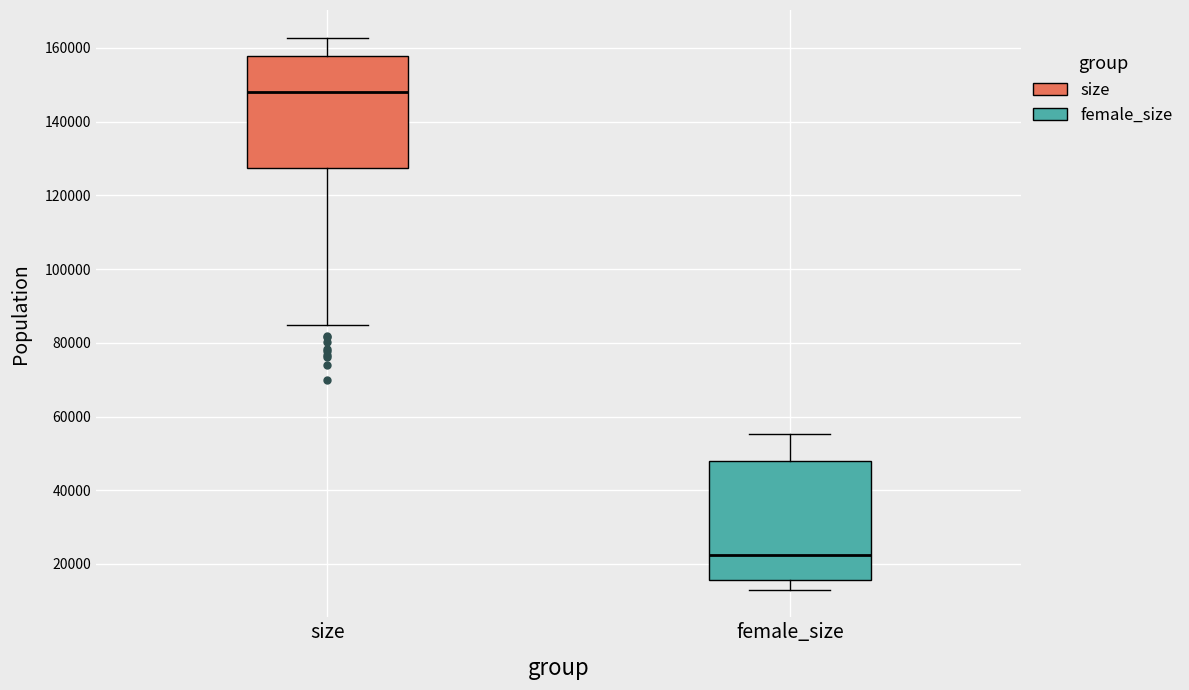

Where is the lower edge of the box for female_size on the y-axis? The values are not printed on the chart, so give them approximately, as read against the axis.

16000